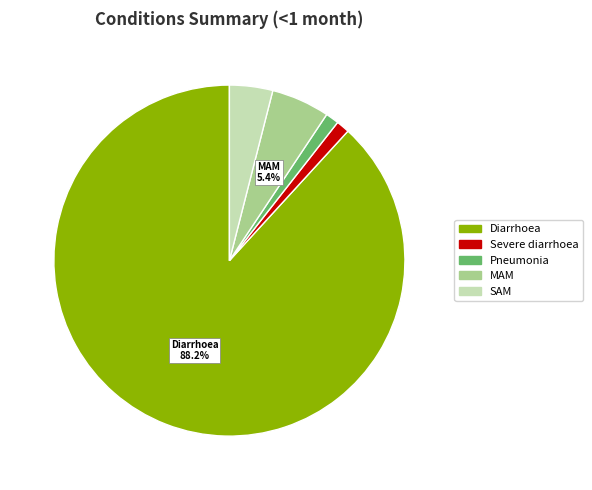

What is the largest slice in the pie chart?

Diarrhoea